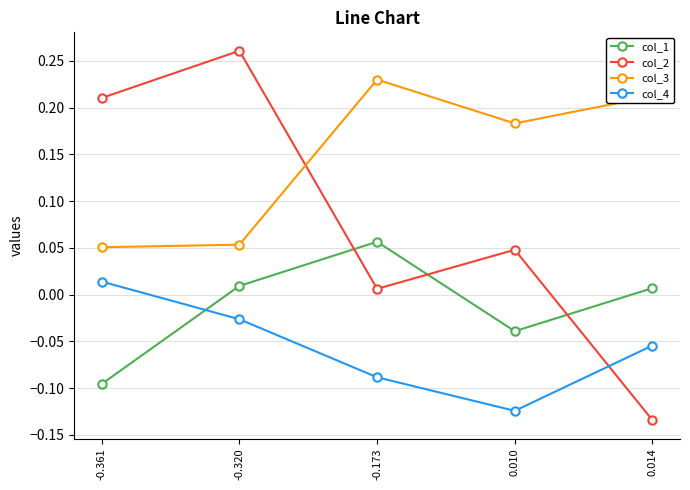

Where do col_4 and col_1 first cross each other?

-0.361 and -0.320